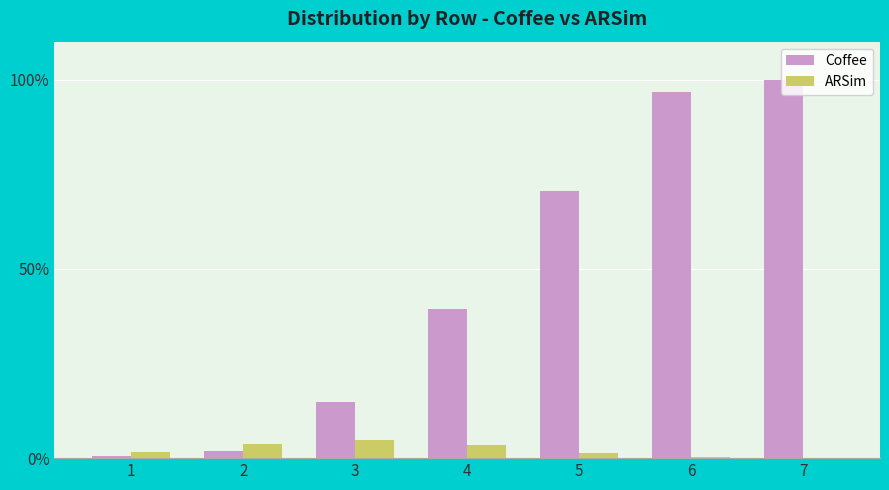

Is it true that Coffee equals 97.7 at 5?

False